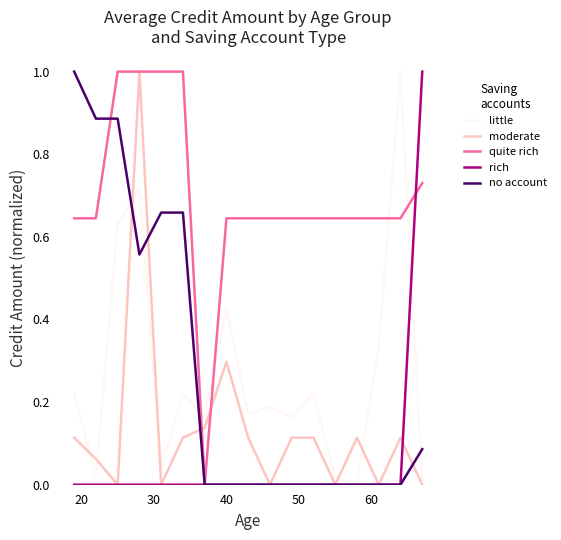

Which series has the largest total across all categories?

quite rich